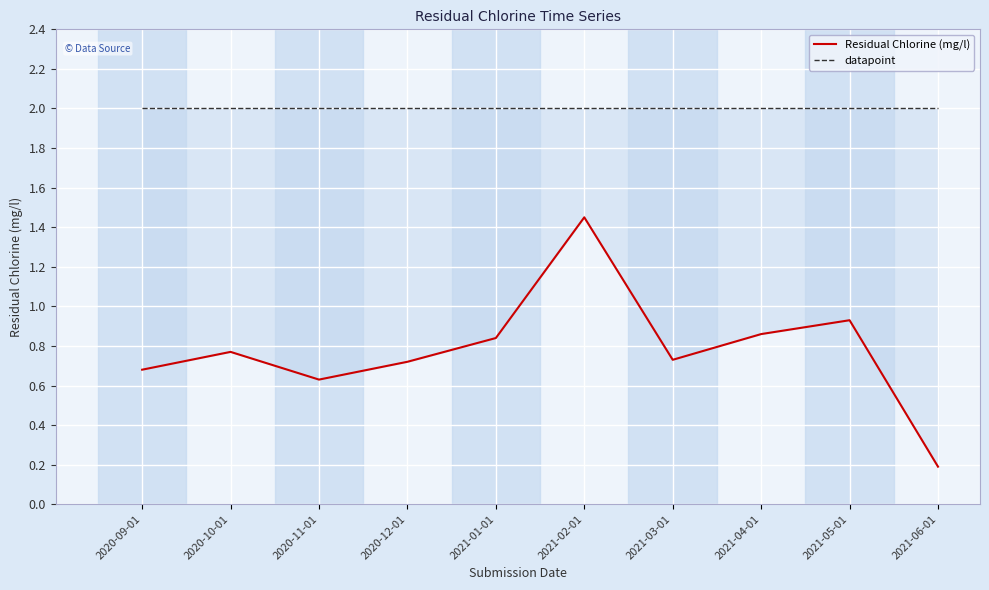

Between 2021-05-01 and 2021-03-01, which is larger?

2021-05-01